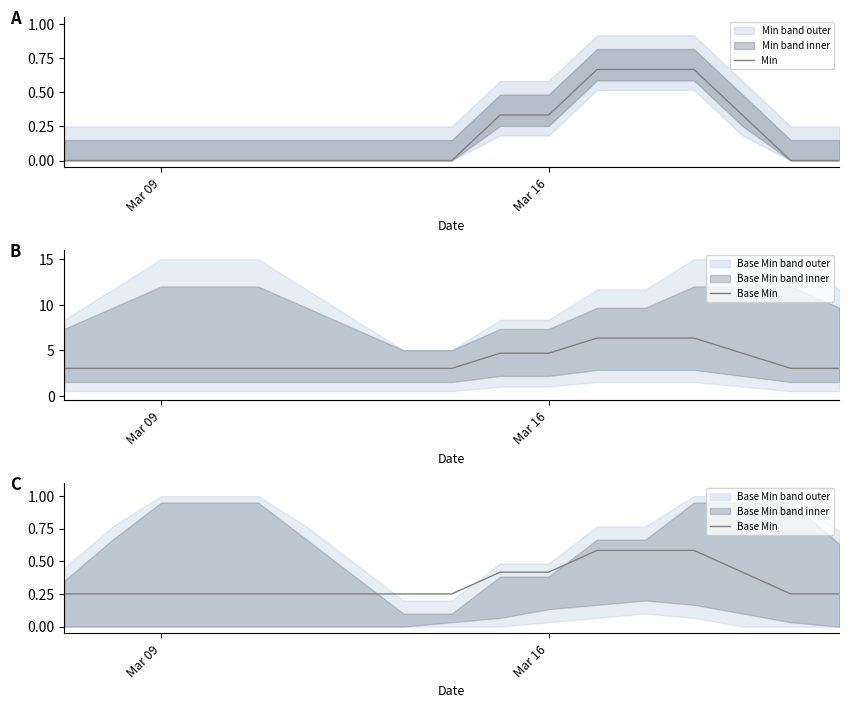

At which category is the sum across all series the highest?

11